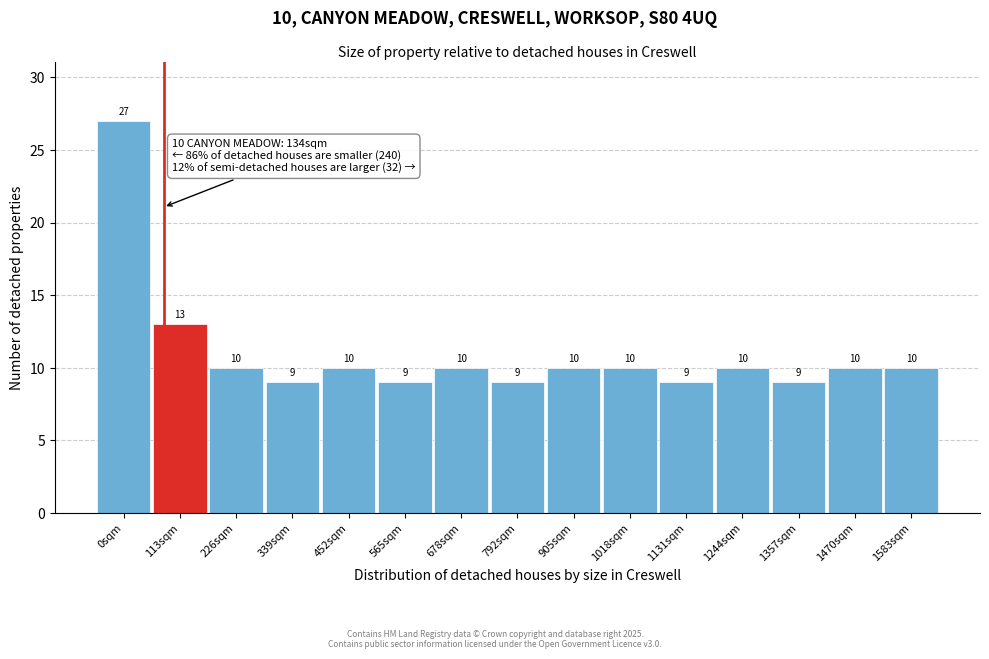

Reading left to right, list all the values displayed in this chart.

0sqm=27	113sqm=13	226sqm=10	339sqm=9	452sqm=10	565sqm=9	678sqm=10	792sqm=9	905sqm=10	1018sqm=10	1131sqm=9	1244sqm=10	1357sqm=9	1470sqm=10	1583sqm=10